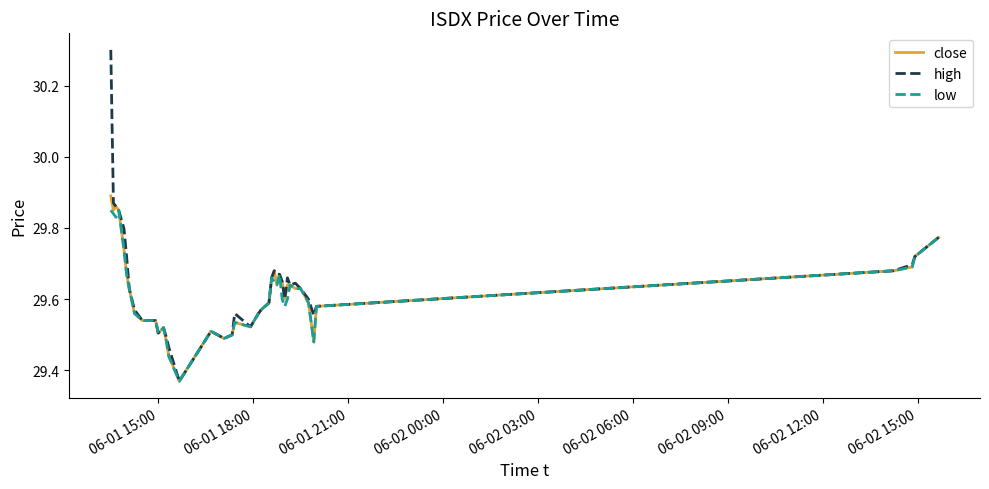

Rank the series by their average value, from lowest to highest.

low, close, high